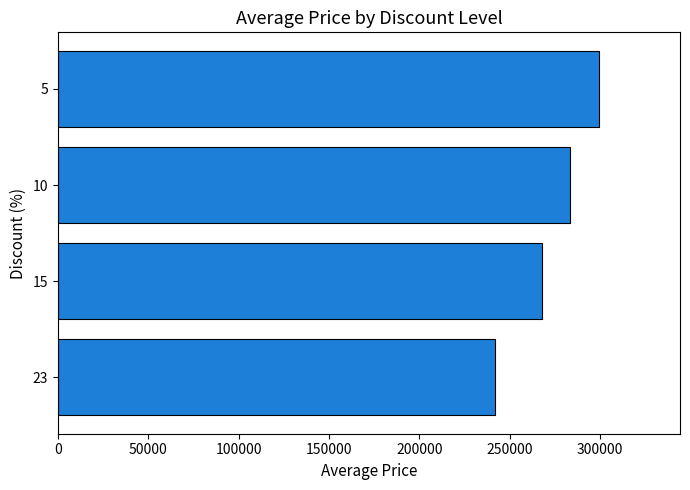

What is the ratio of the value at 5 to the value at 10?

1.1